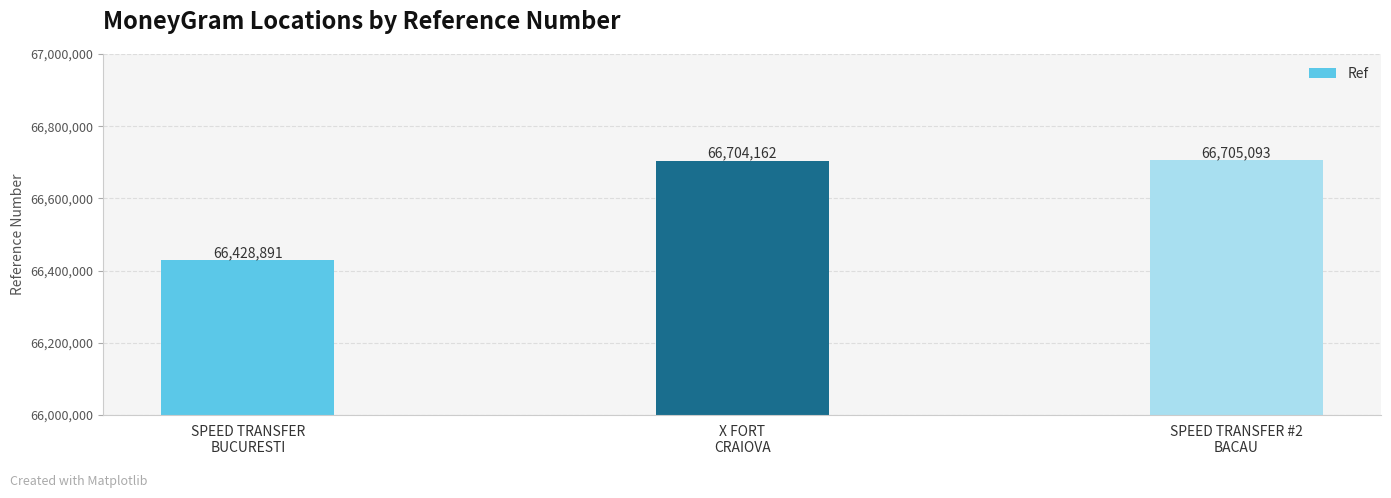

Does the chart contain any negative values?

No